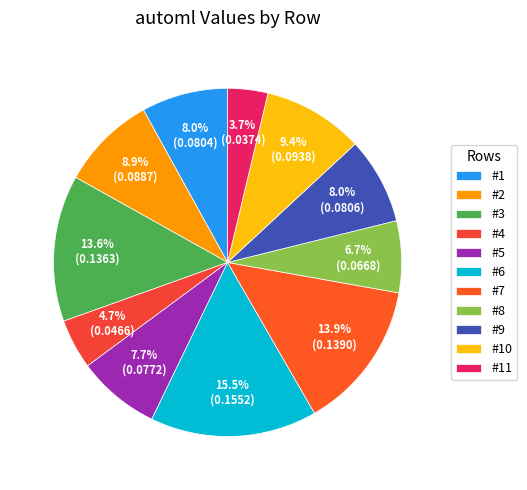

How many segments does this pie chart have?

11